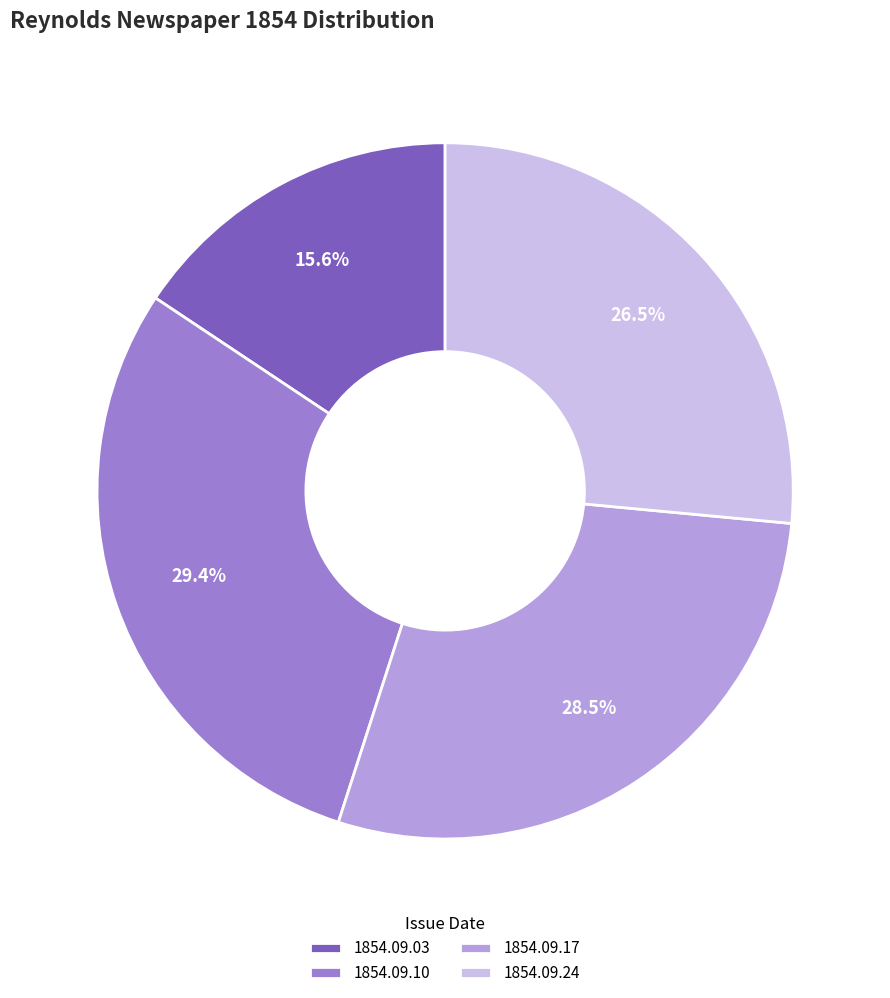

Count the number of slices in the pie.

4